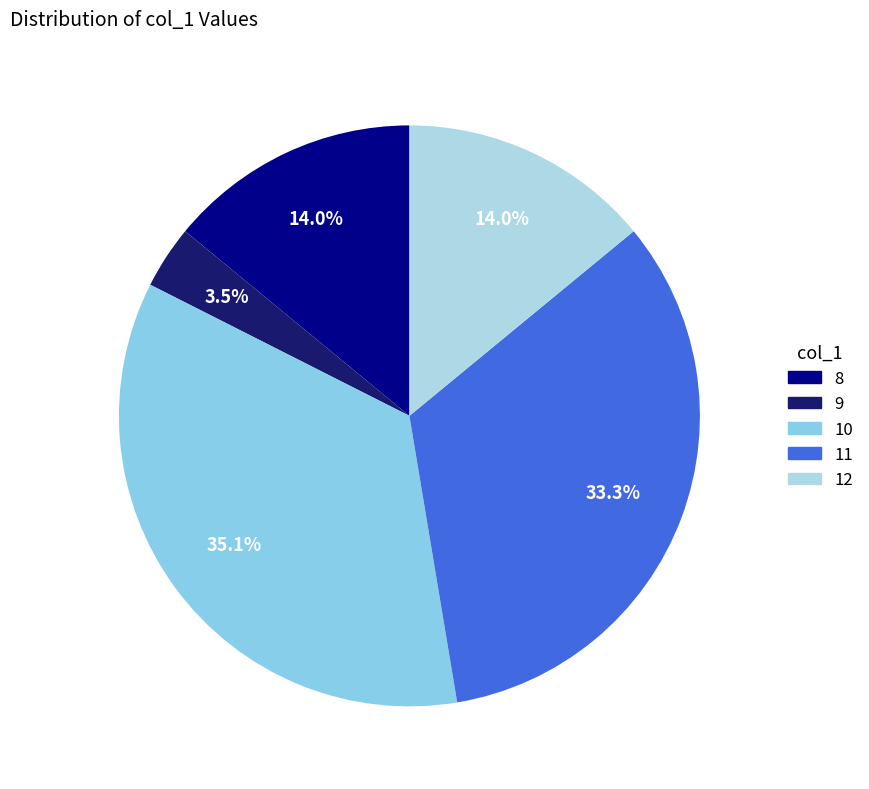

To the nearest percent, what portion does 10 represent?

35%